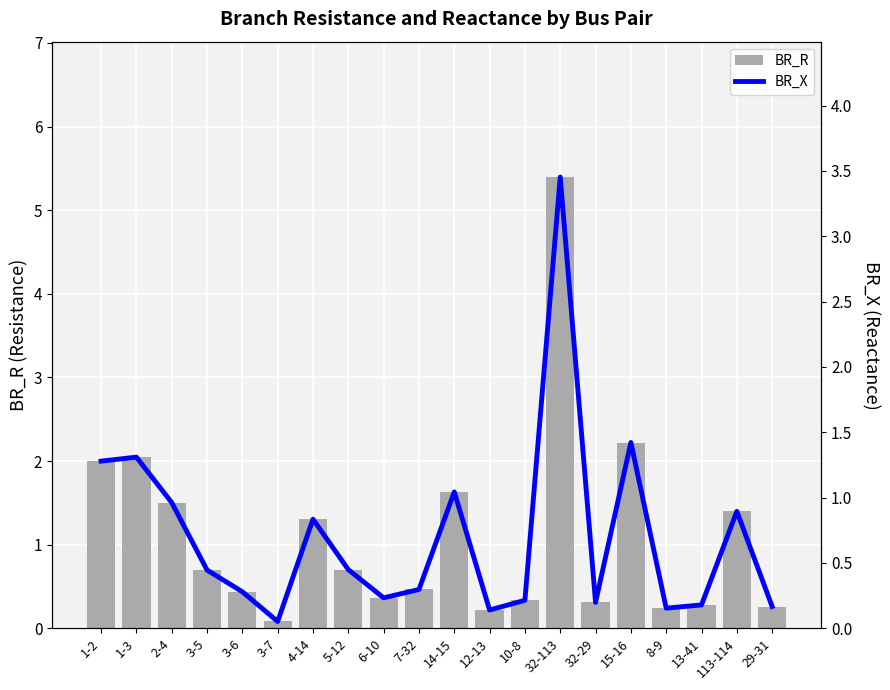

What is the smallest value displayed?

0.1